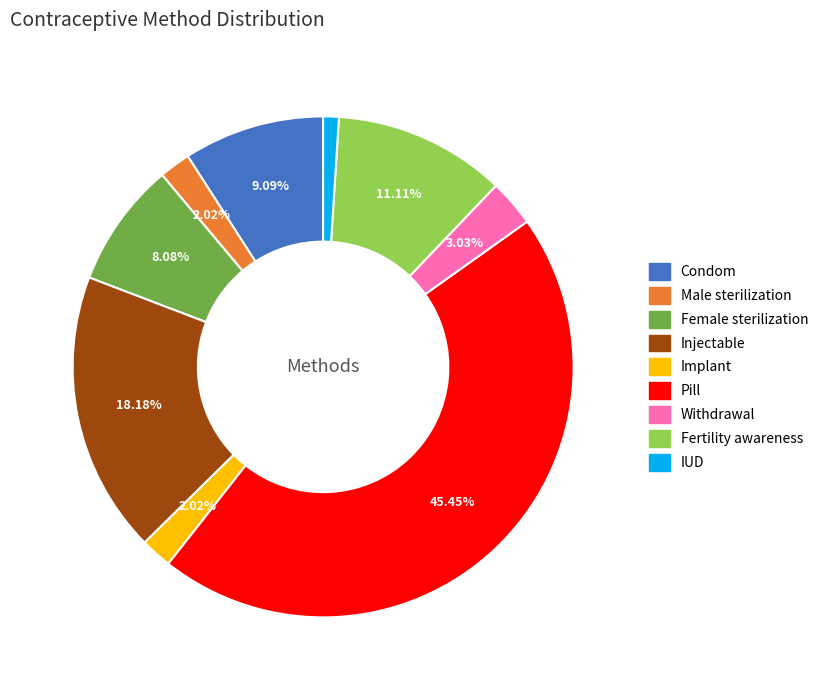

How many segments does this pie chart have?

9